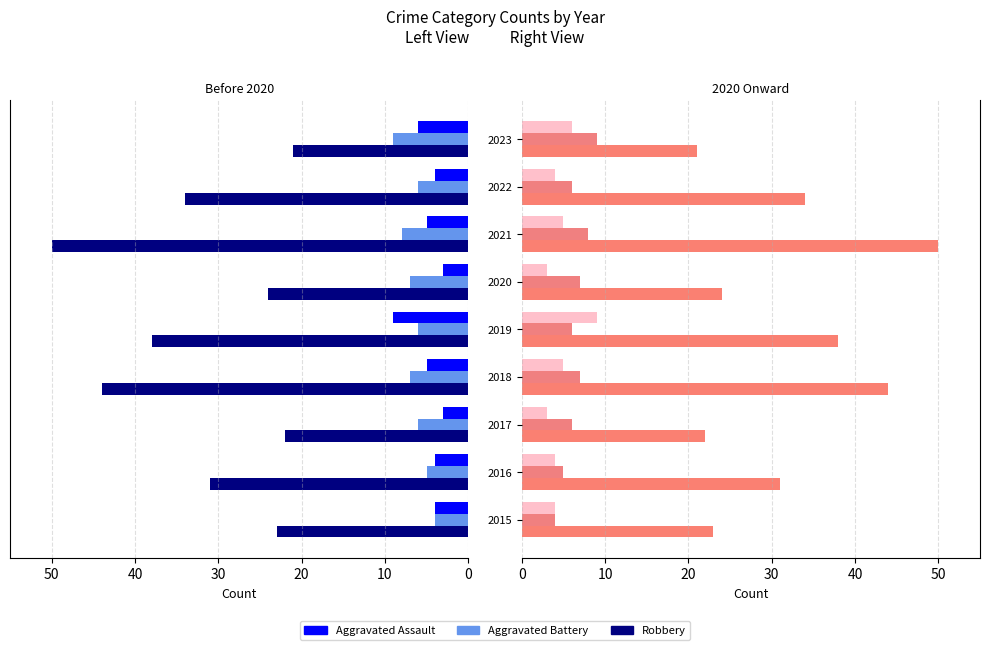

What is the lowest value of the Aggravated Battery series?

4